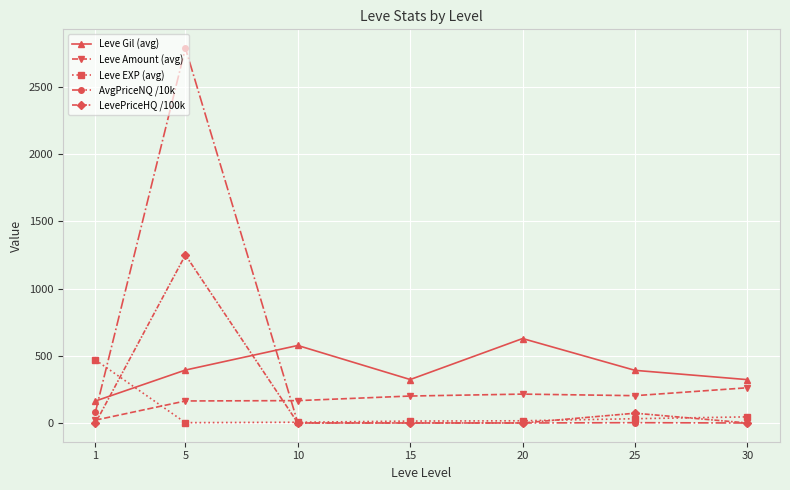

Rank the series by their maximum value, from lowest to highest.

Leve Amount (avg), Leve EXP (avg), Leve Gil (avg), LevePriceHQ /100k, AvgPriceNQ /10k